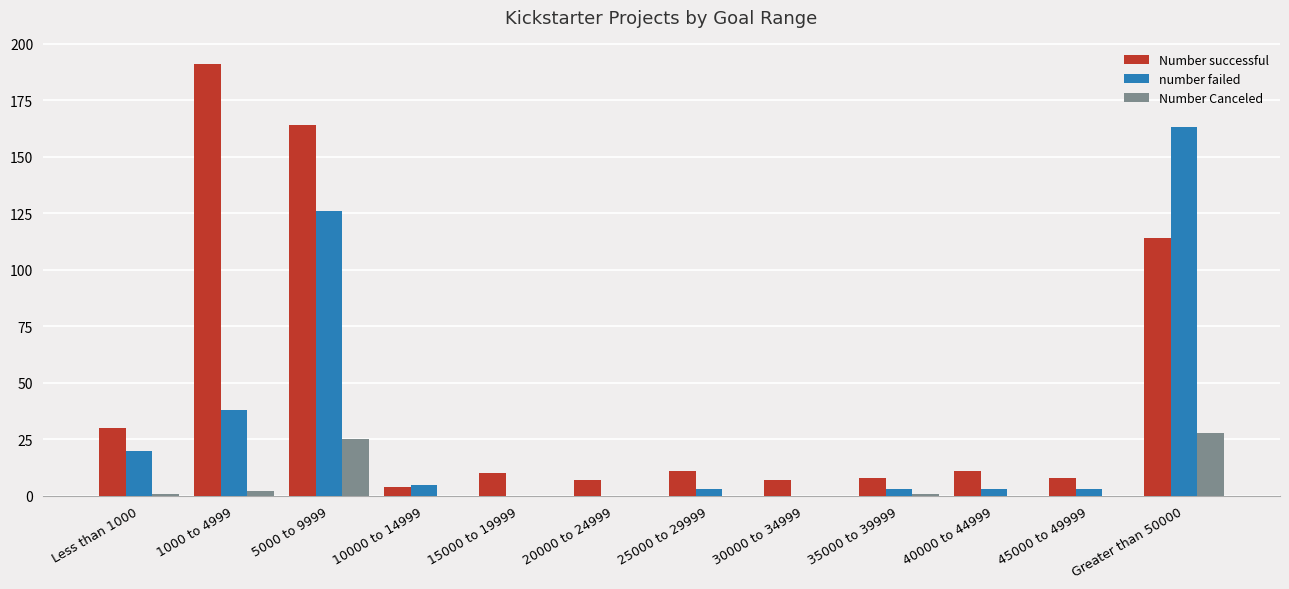

Reading right to left, transcribe all the data shown in this chart.

Number successful: 114	8	11	8	7	11	7	10	4	164	191	30
number failed: 163	3	3	3	0	3	0	0	5	126	38	20
Number Canceled: 28	0	0	1	0	0	0	0	0	25	2	1